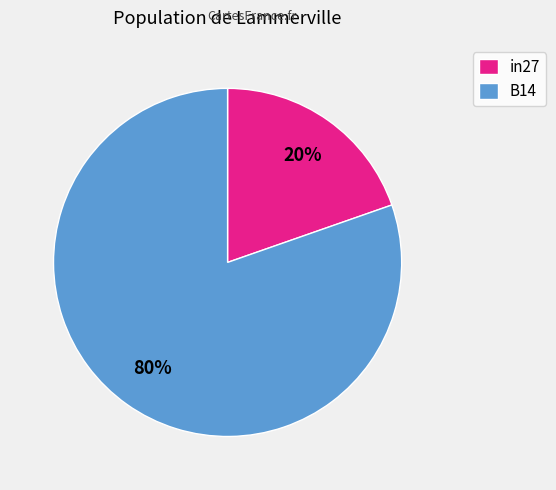

Do B14 and in27 together represent more than half of the pie?

Yes